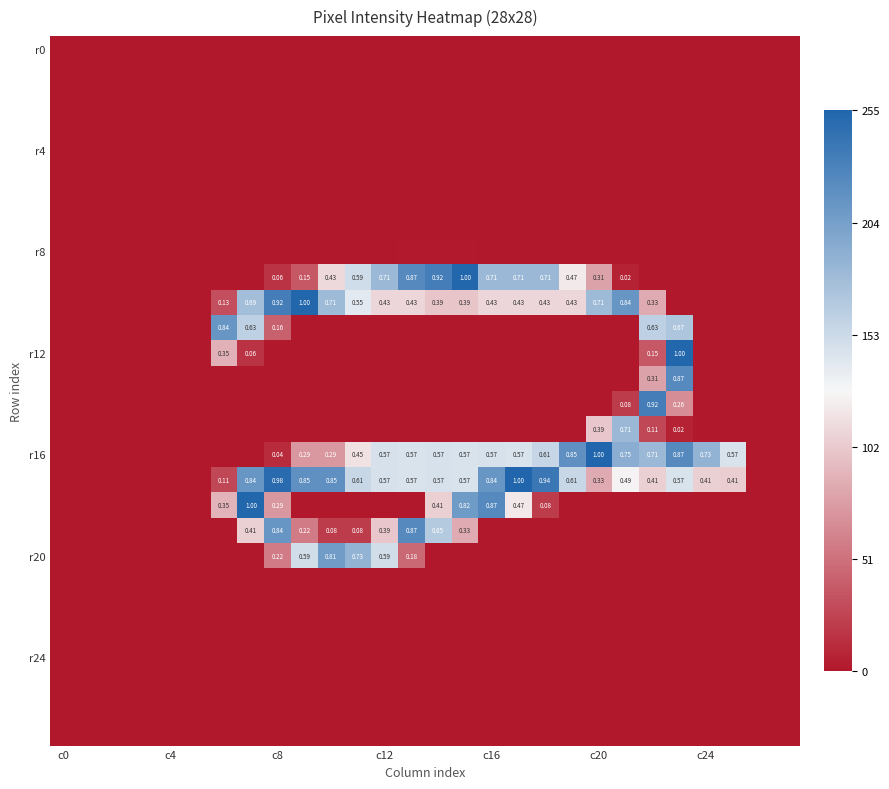

At which category is the sum across all series the highest?

23